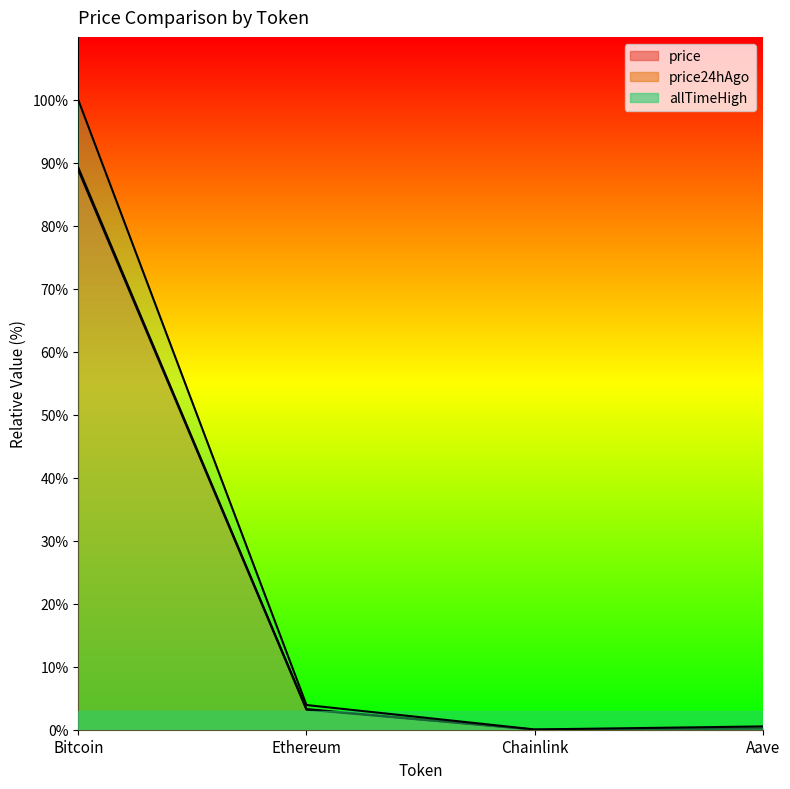

True or false: price24hAgo has a value of 5.6 at Ethereum.

False